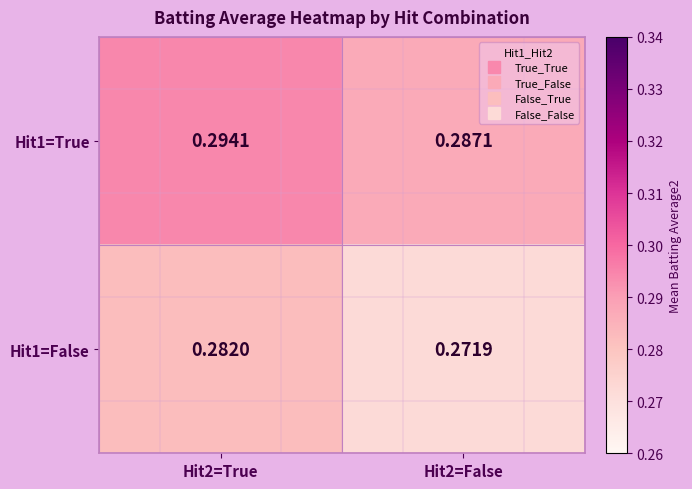

List the series in order of their peak value, highest first.

Hit1=True, Hit1=False